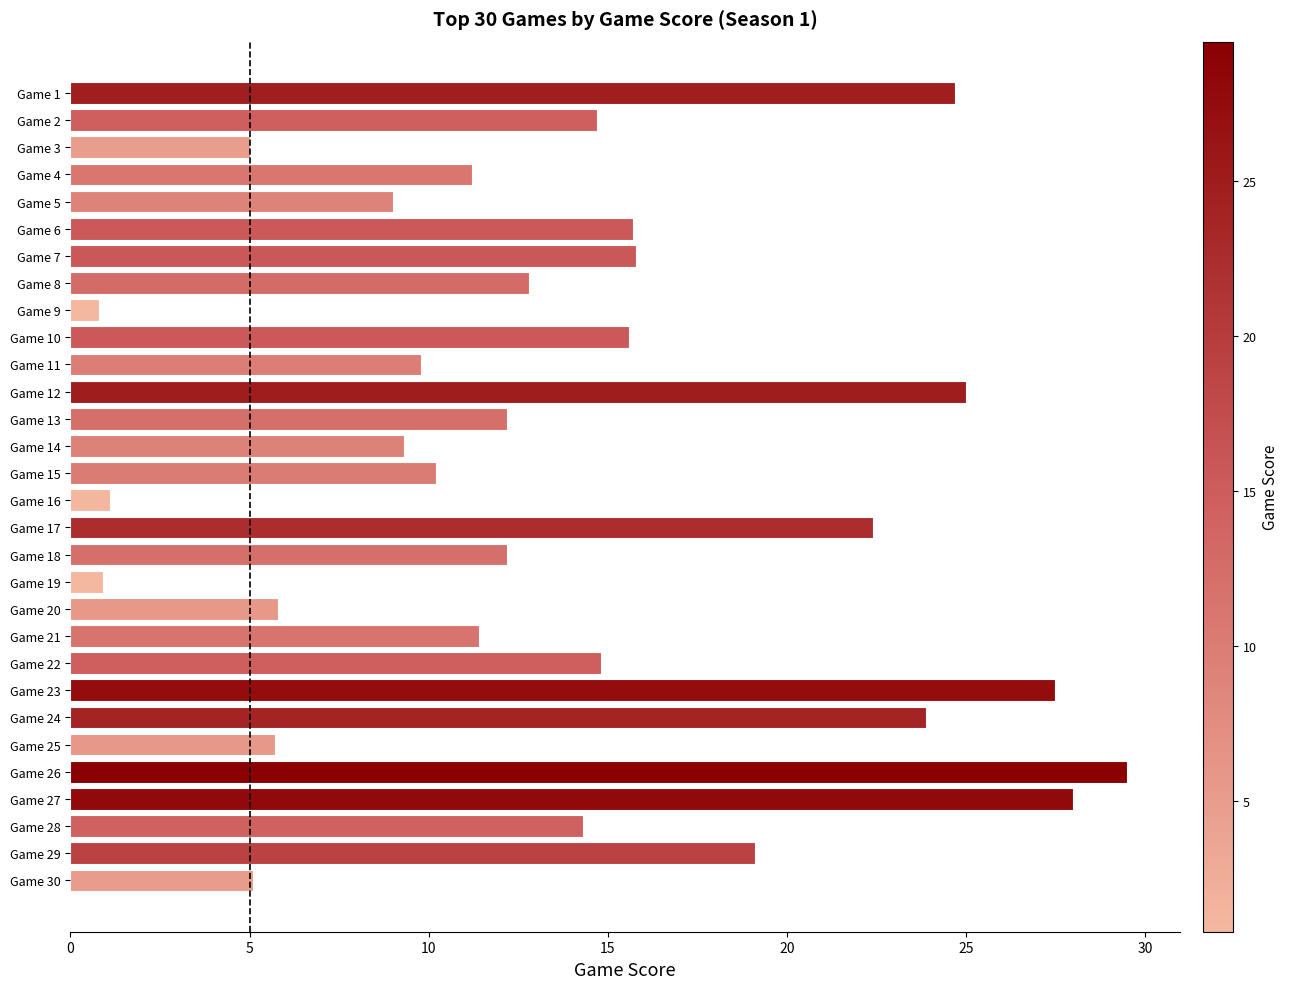

What is the approximate value at Game 30?

5.1